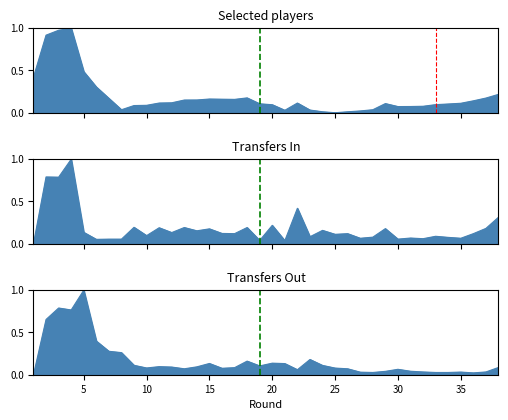

What is the average value of the transfers_in series?

0.2